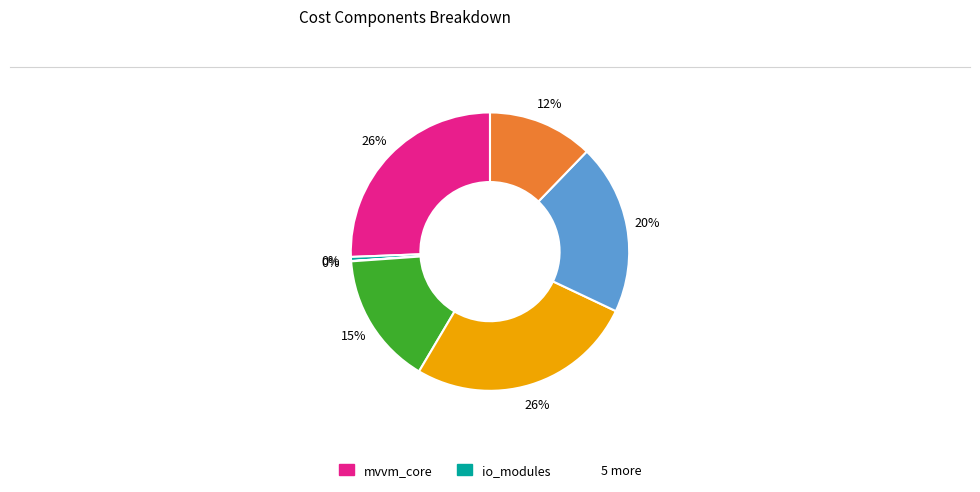

To the nearest percent, what is the difference between the largest and smallest slice percentages?

26%